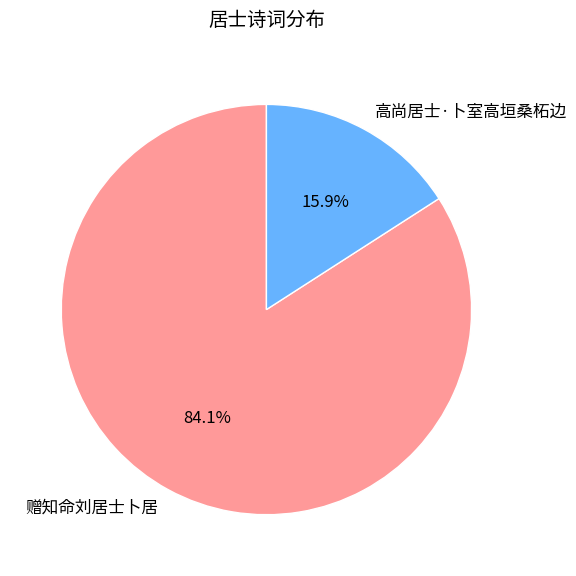

What percentage is the 赠知命刘居士卜居 slice, to the nearest percent?

84%